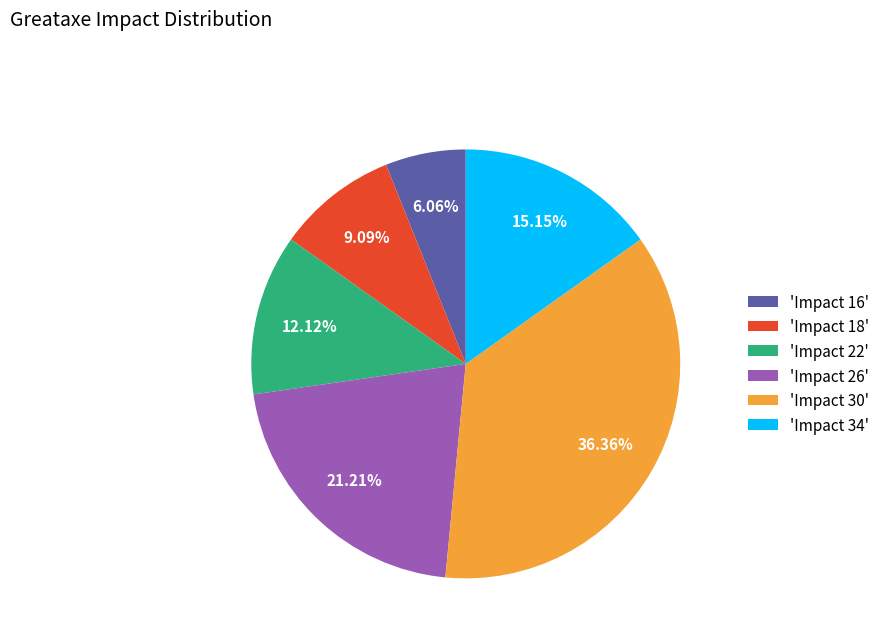

Rank the categories by value from highest to lowest.

'Impact 30', 'Impact 26', 'Impact 34', 'Impact 22', 'Impact 18', 'Impact 16'